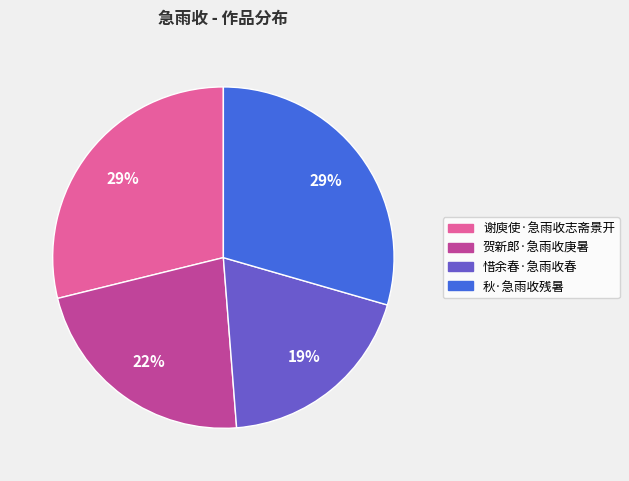

Approximately how many times larger is the value at 惜余春·急雨收春 compared to 谢庾使·急雨收志斋景开?

0.7